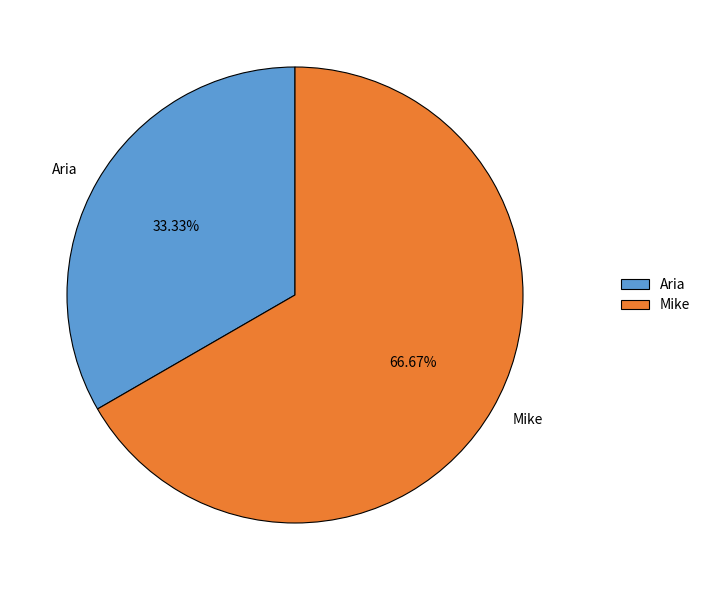

Is Aria the majority of the pie?

No